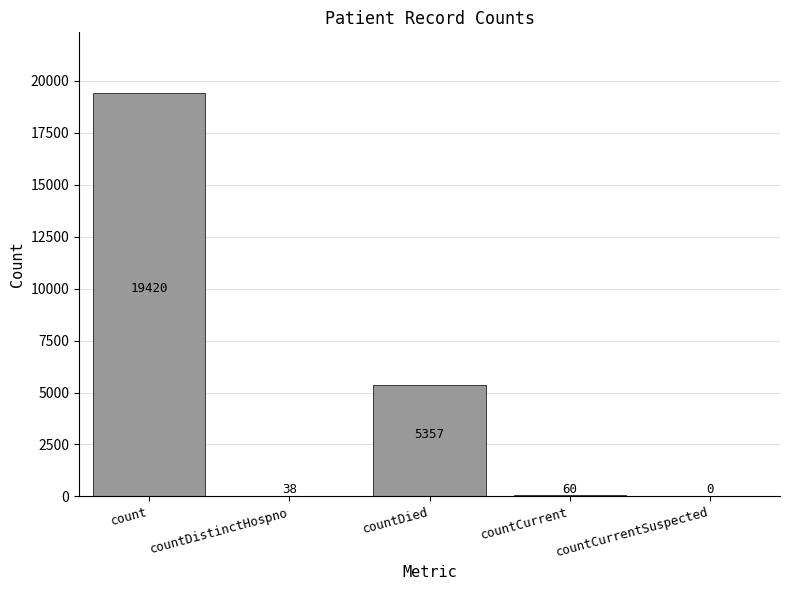

How many categories are shown in the chart?

5